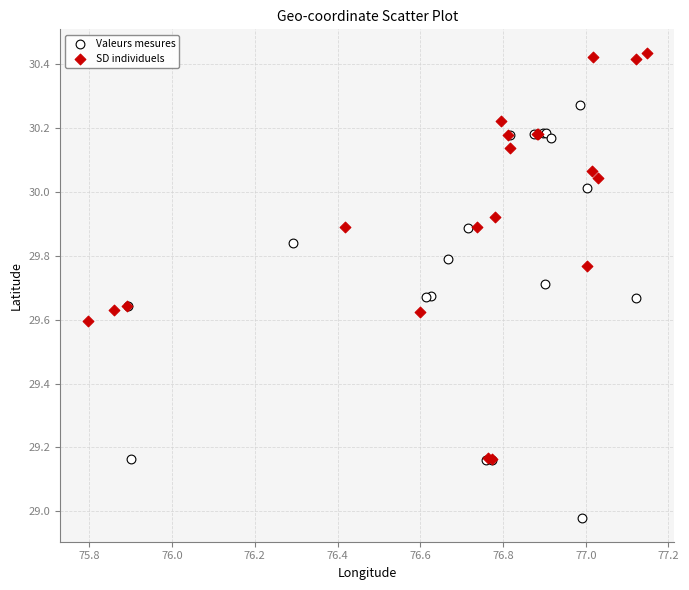

Which series contains the highest Y value?

SD individuels